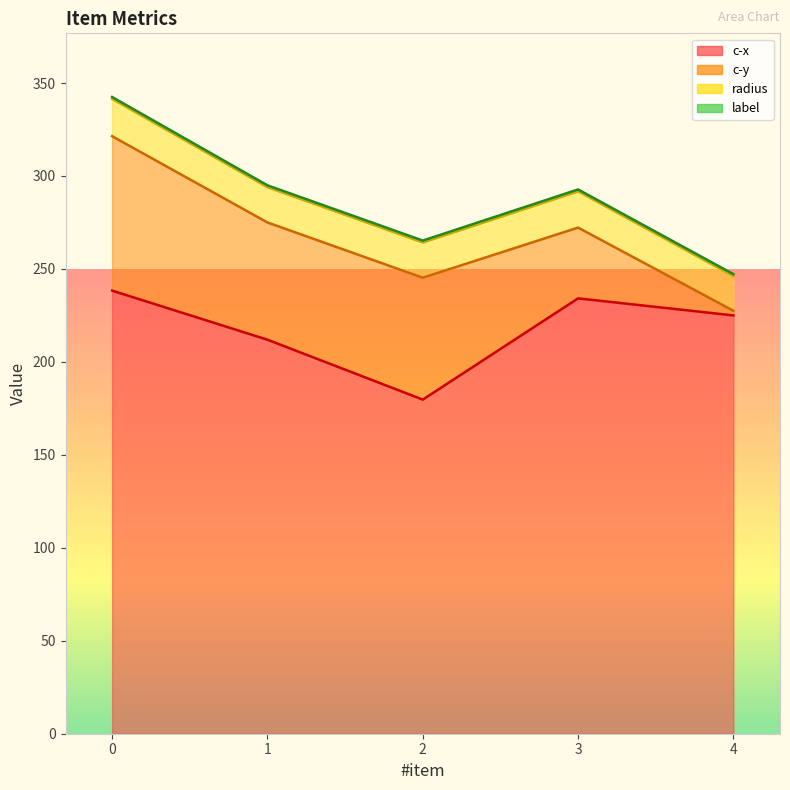

True or false: c-x has a value of 49.1 at 2.

False